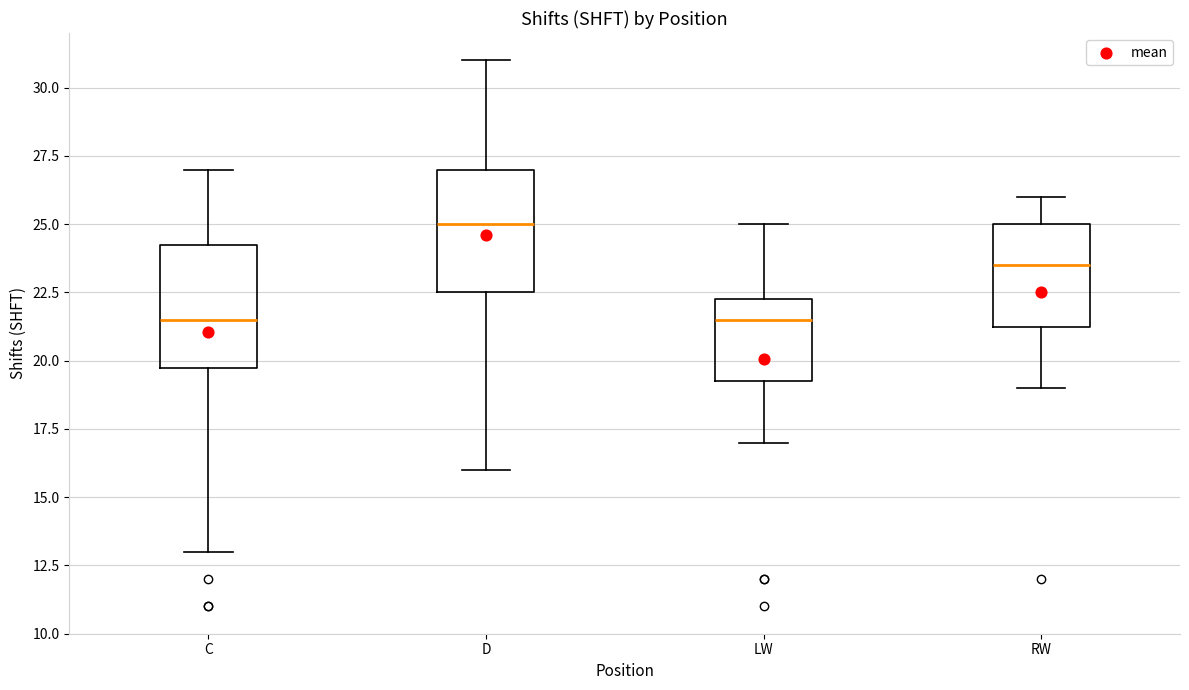

Where is the lower edge of the box for C on the y-axis? The values are not printed on the chart, so give them approximately, as read against the axis.

20.0